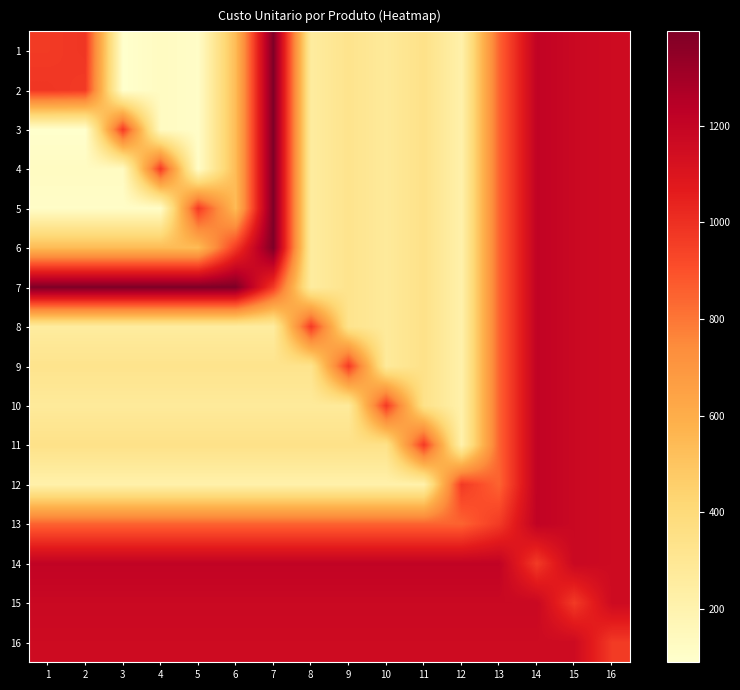

What is the total value across all series at 6?

10875.1